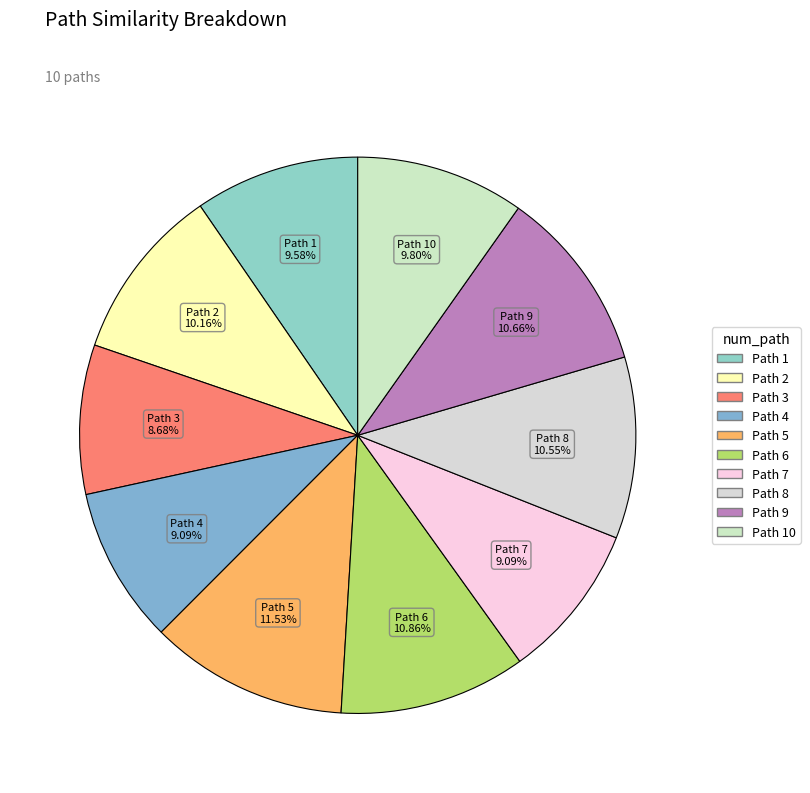

Rank the categories by value from lowest to highest.

3, 4, 7, 1, 10, 2, 8, 9, 6, 5